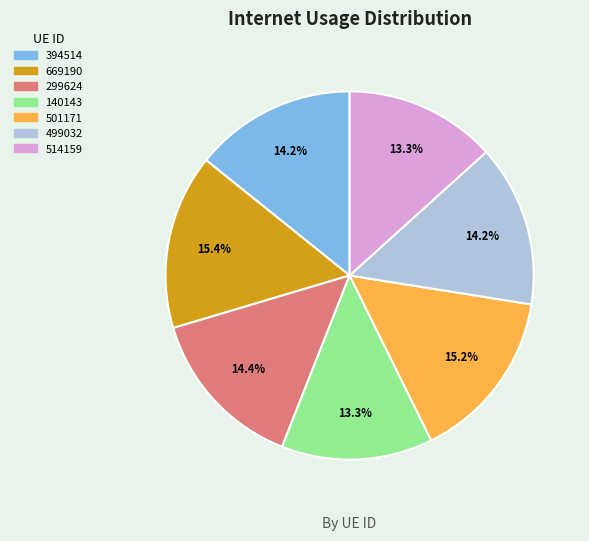

What percentage is the 514159 slice, to the nearest percent?

13%